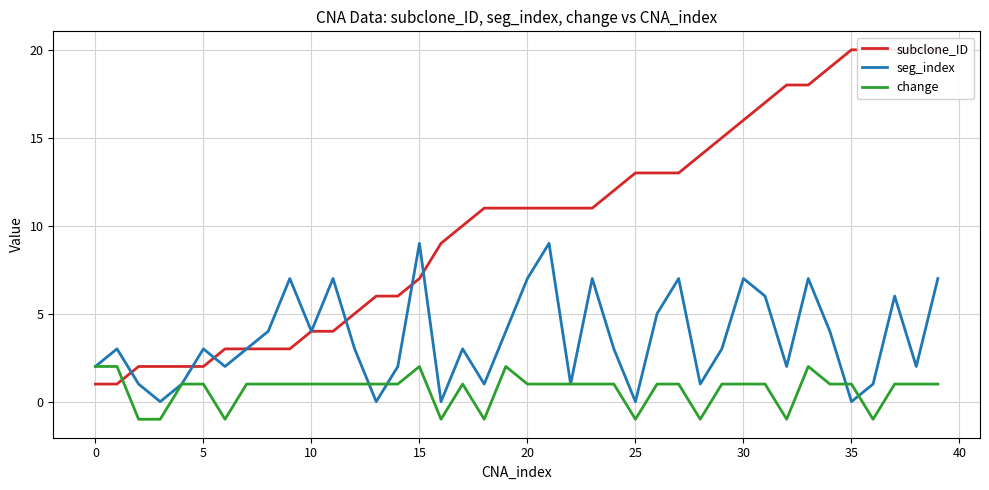

At which category is the sum across all series the highest?

39